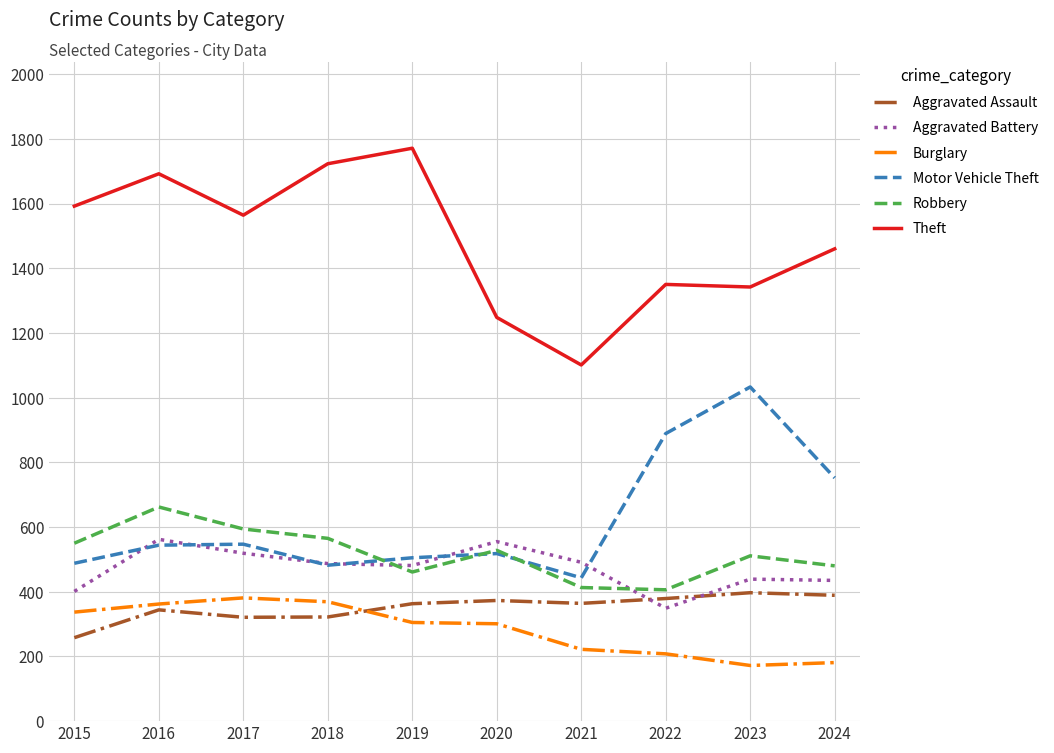

Read the Motor Vehicle Theft value at 2015.

488